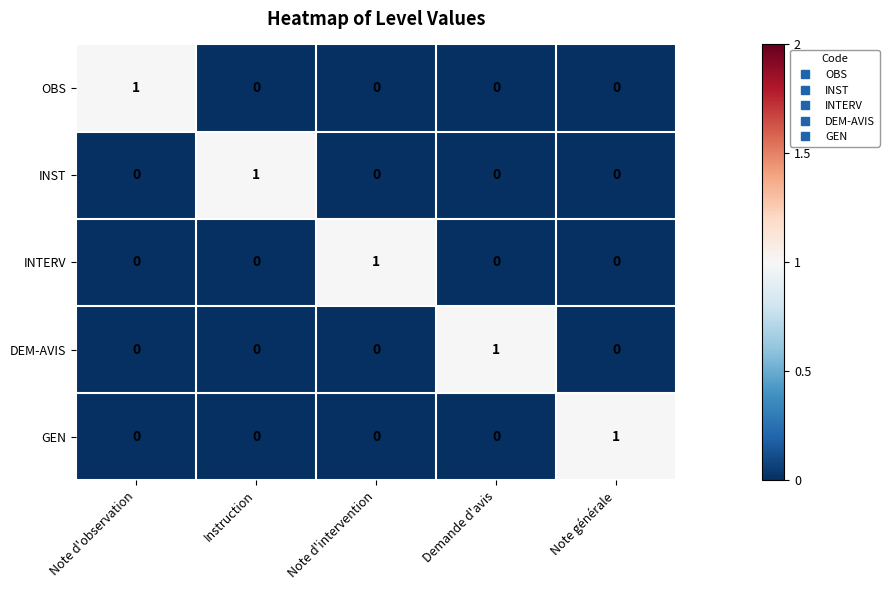

The INST series shows 0 at Demande d'avis. True or false?

True